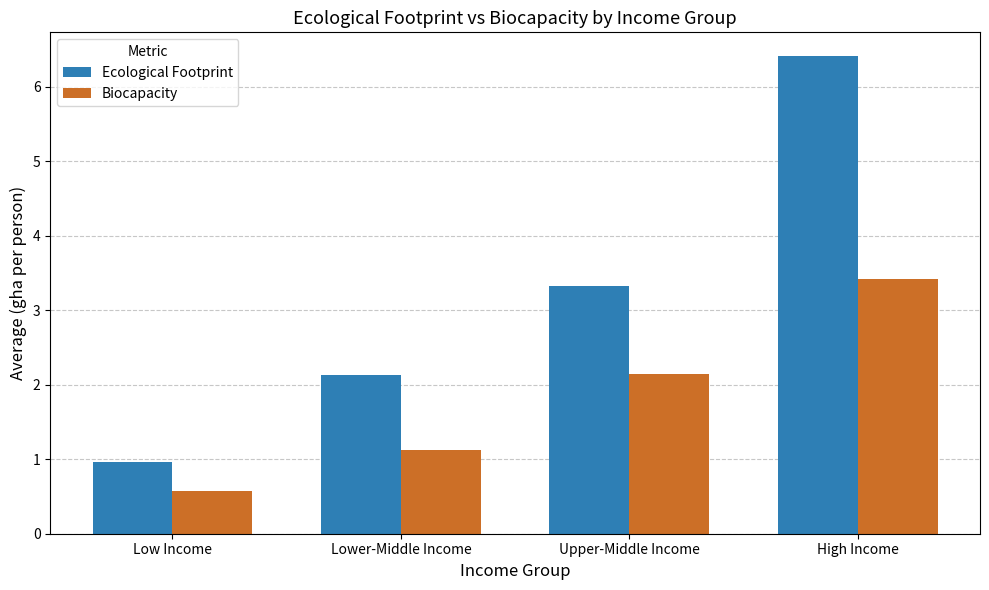

What is the sum of the Ecological Footprint values at High Income and Low Income?

7.4